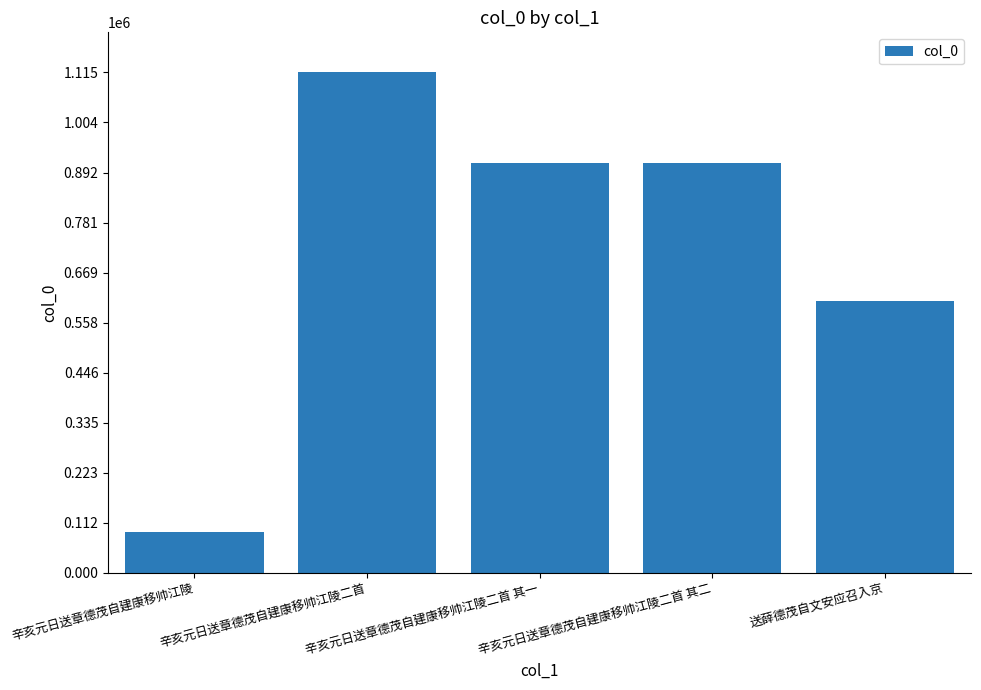

Which category has the lowest value across all series?

辛亥元日送章德茂自建康移帅江陵